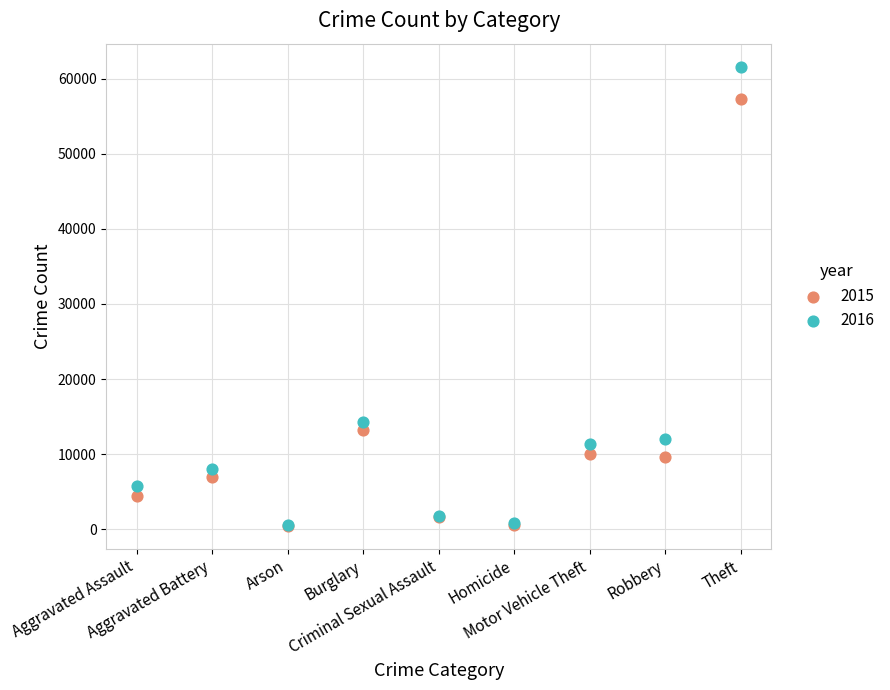

Across all series, what Y value is closest to 31033?

14289